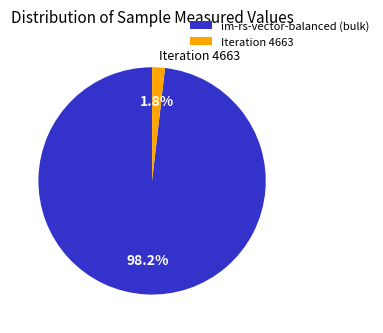

Is there a majority slice in this chart?

Yes